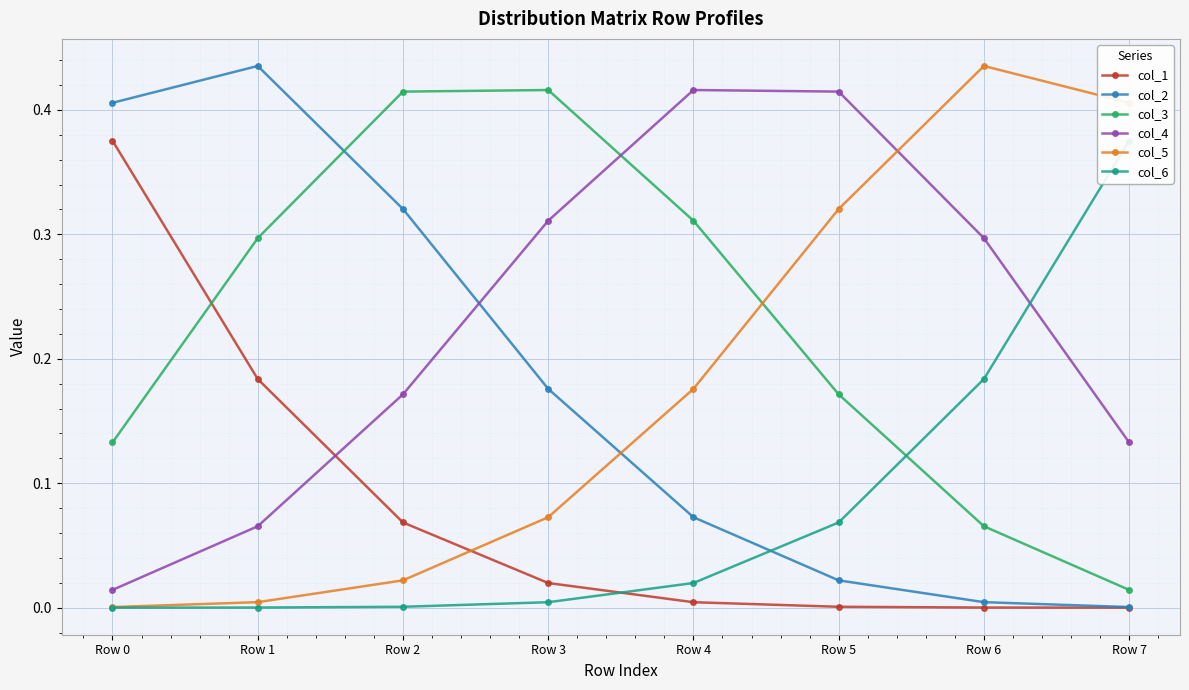

Between Row 2 and Row 7, which series saw the biggest shift?

col_3